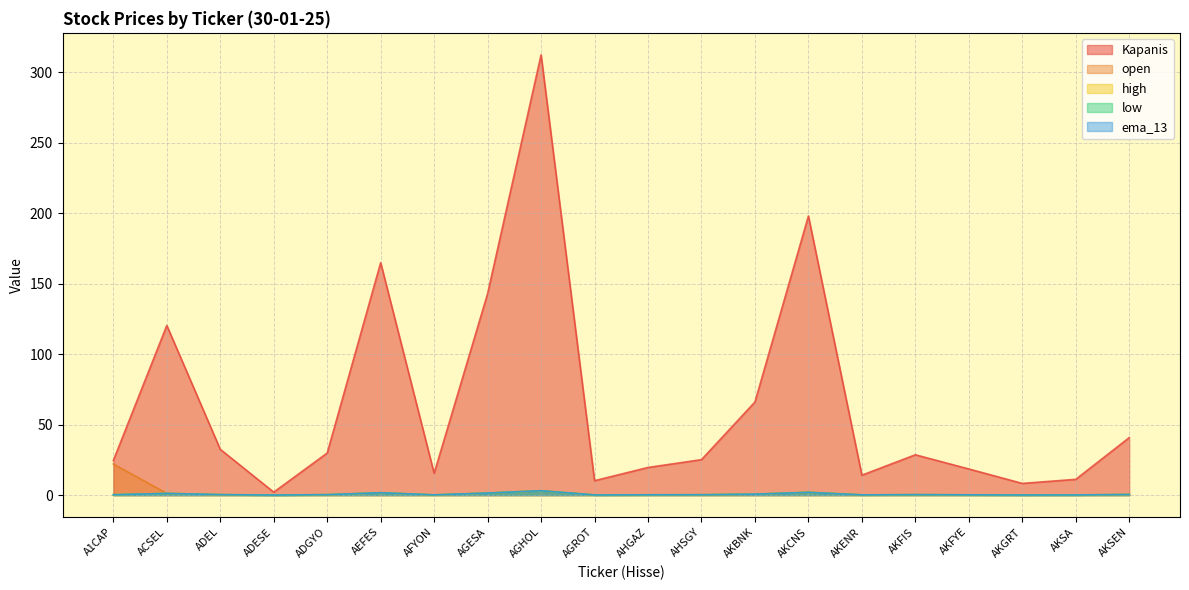

Is the value of ema_13 at AKGRT greater than the value of open at AHGAZ?

No